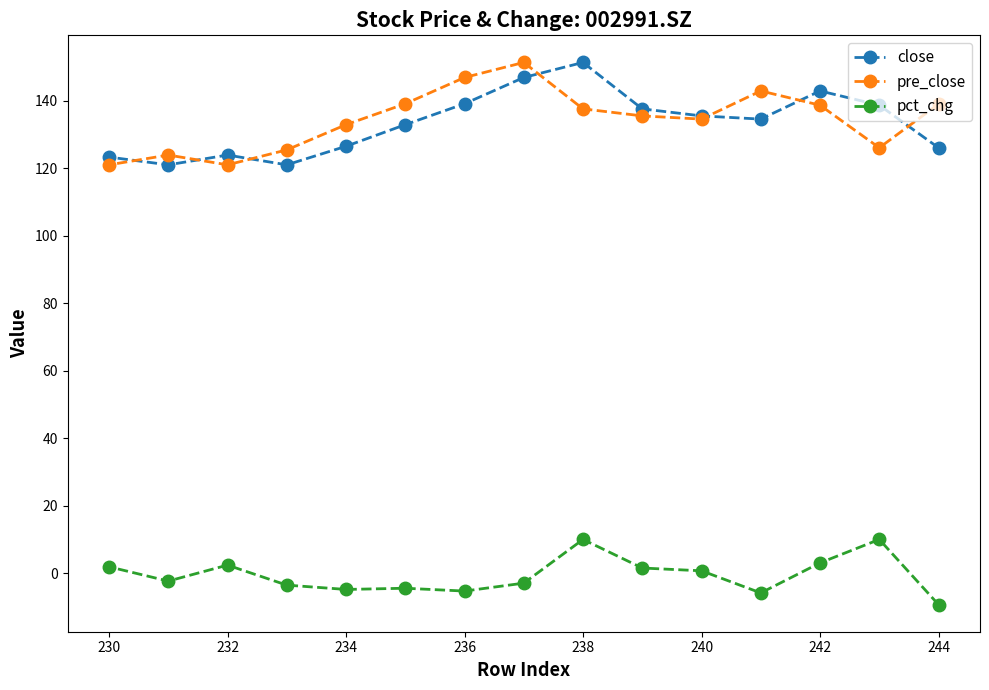

The value of pre_close at 244 is 139.0. True or false?

True